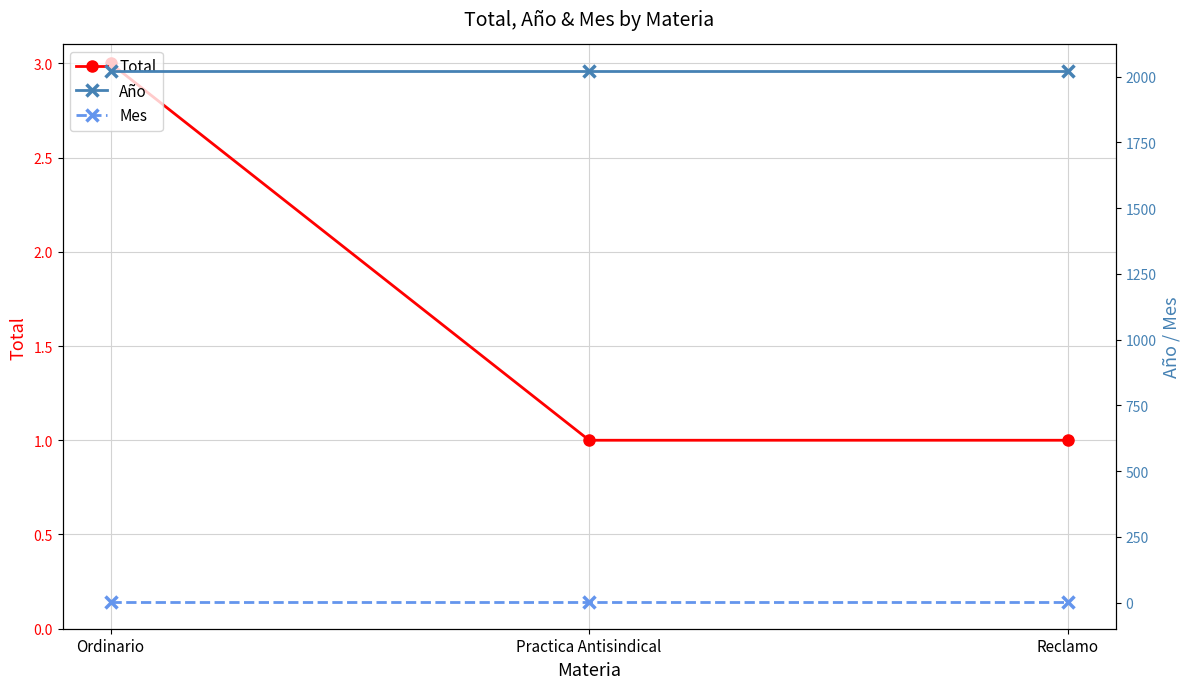

What is the value of the Año point at the 2nd from the left?

2021